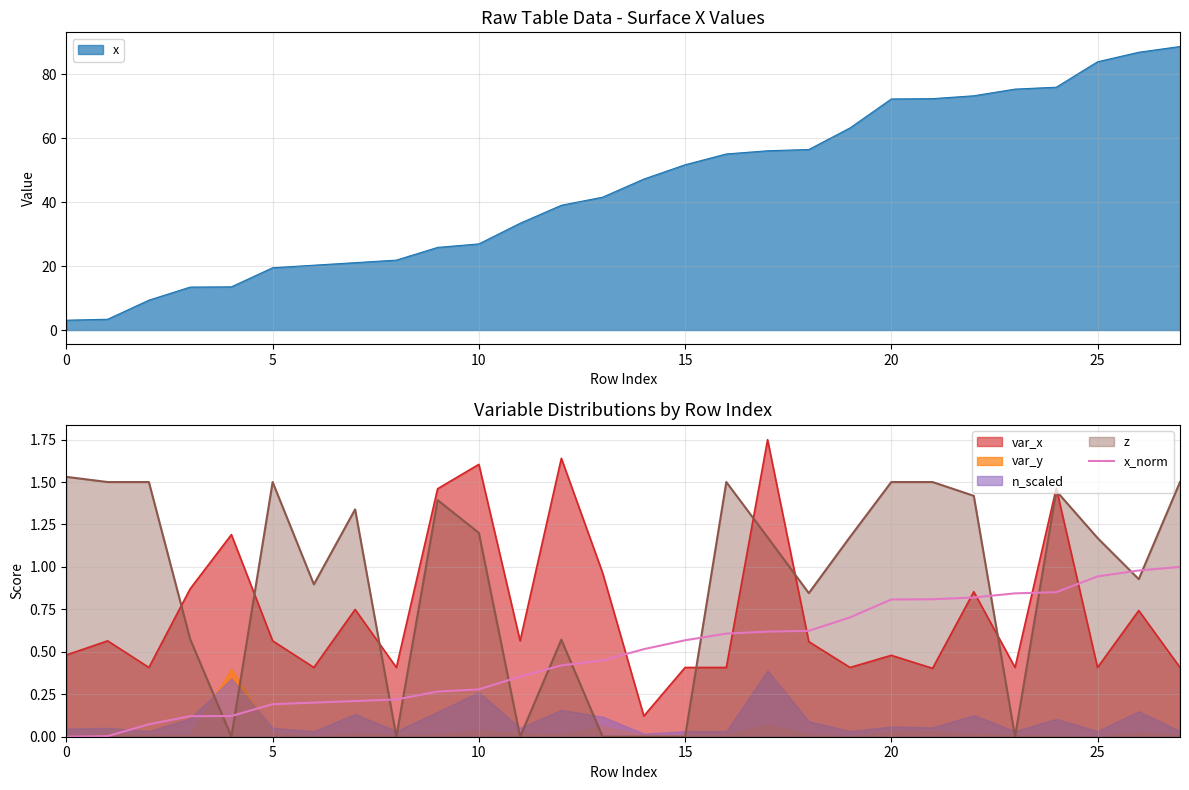

What is the value of the 8th point from the left?

0.2